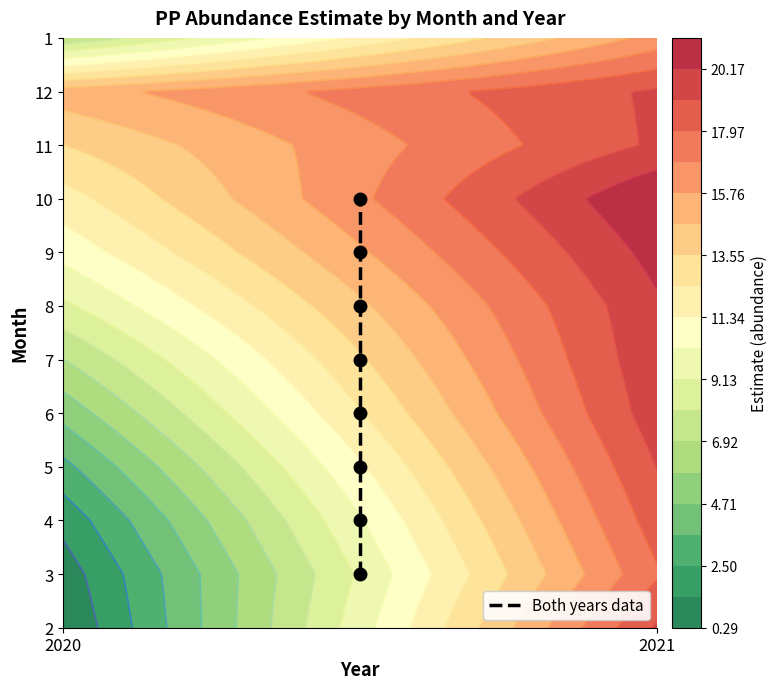

The value at 5 is 9. True or false?

False